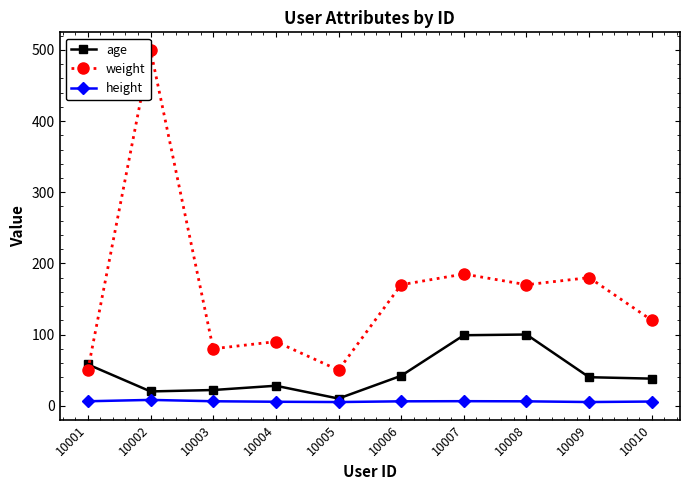

Rank the series by their maximum value, from lowest to highest.

height, age, weight